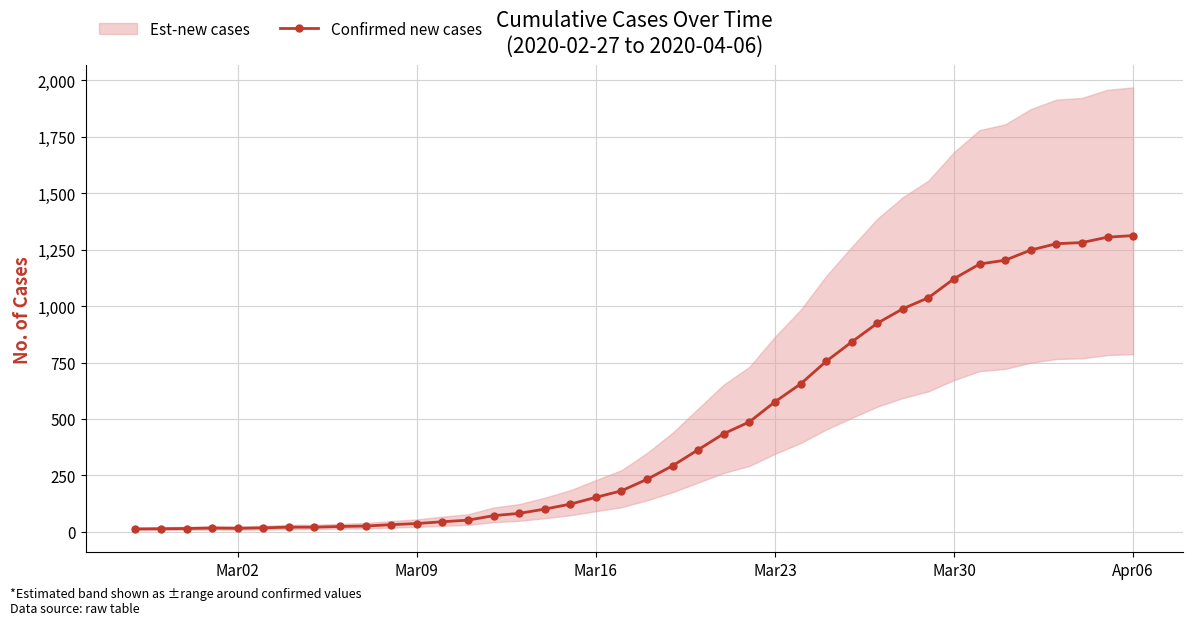

What is the highest value of the Confirmed new cases series?

1312